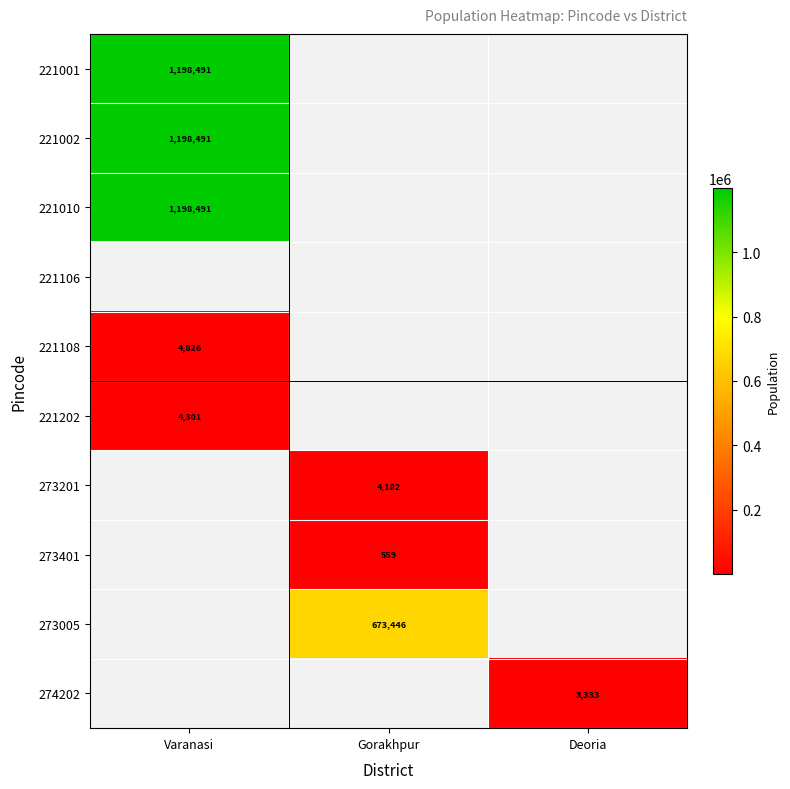

Is it true that 273201 equals 4182 at Gorakhpur?

True